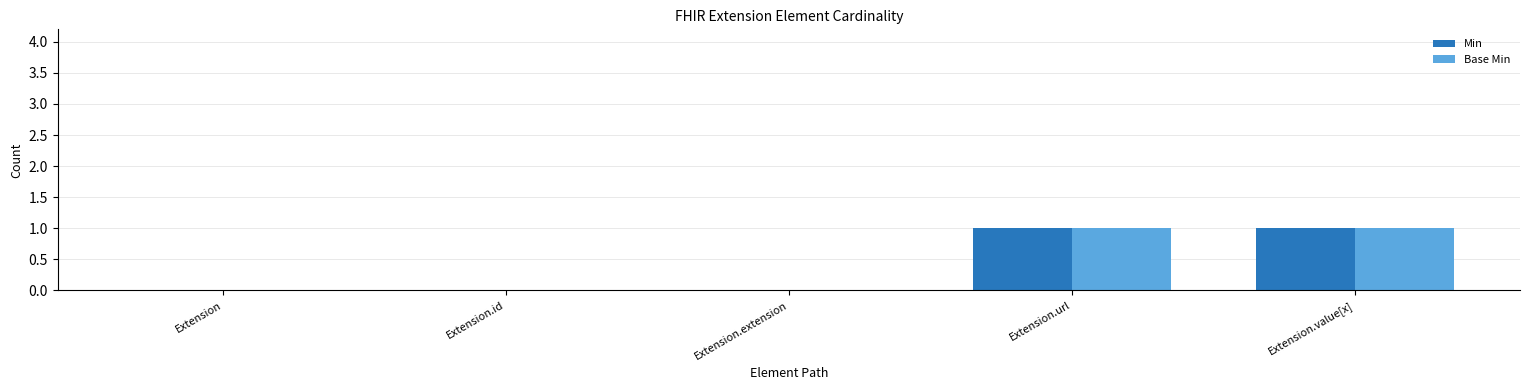

The value of Base Min at Extension.url is 1. True or false?

True